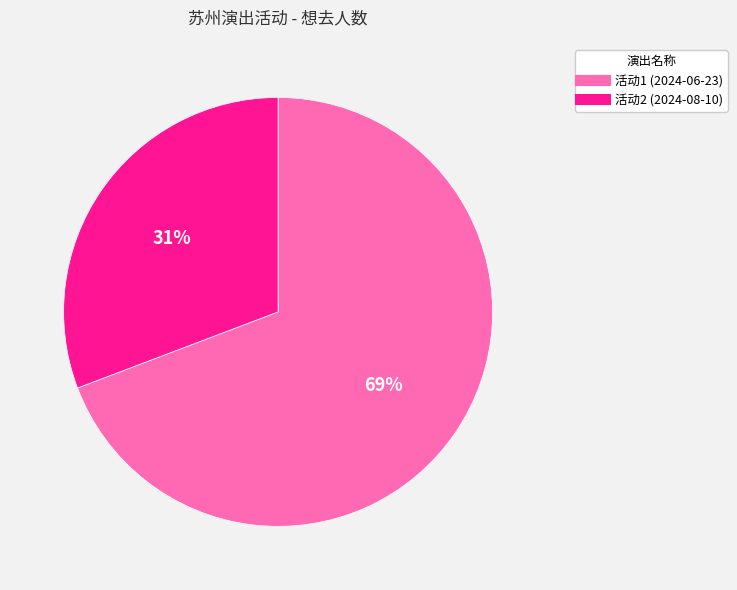

To the nearest percent, what is the average slice percentage?

50%